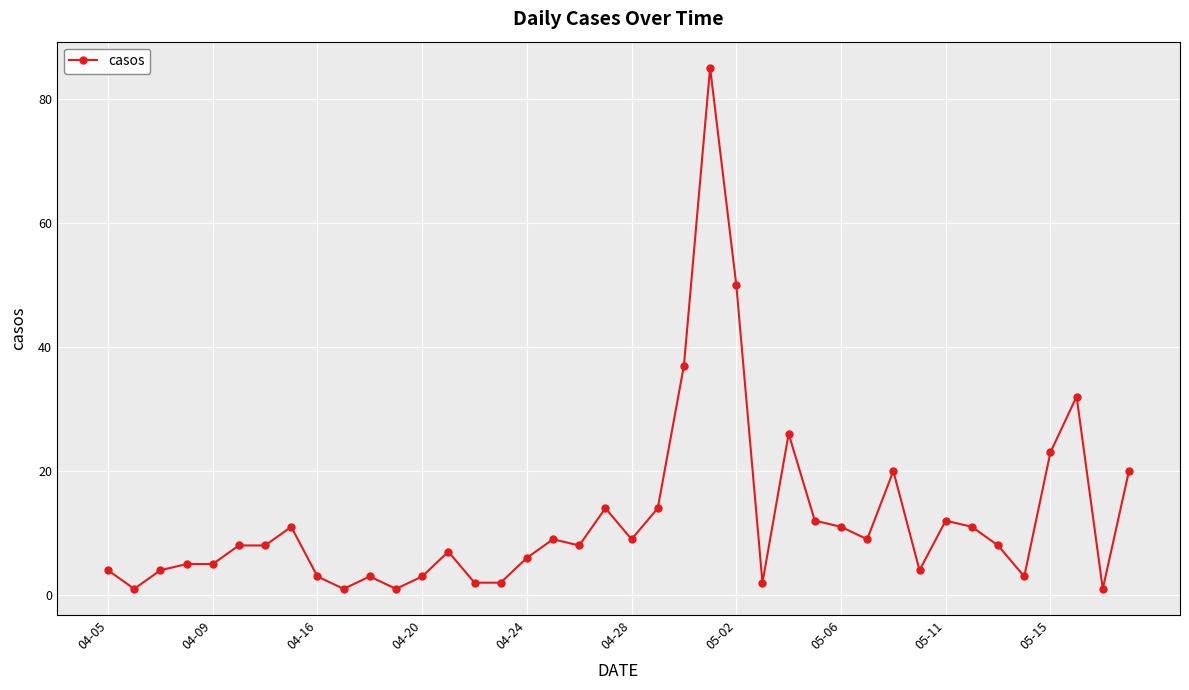

What is the greatest value displayed?

85